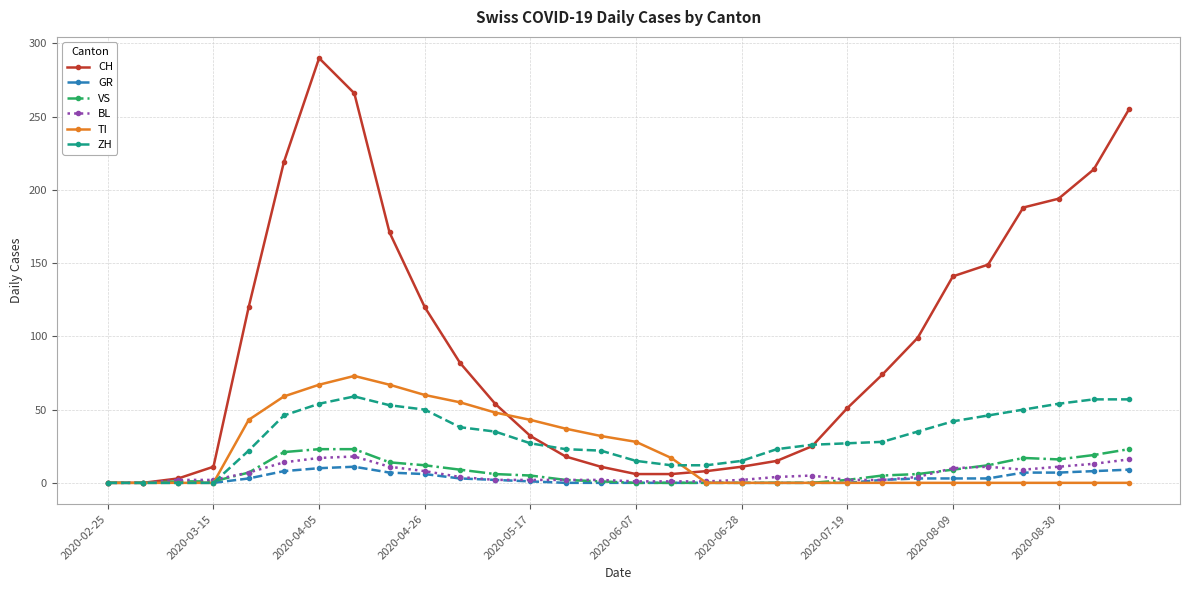

What is the sum of all CH values?

2833